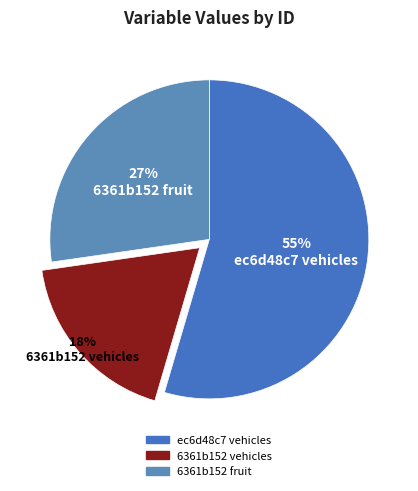

Is there any slice that represents more than half of the pie?

Yes